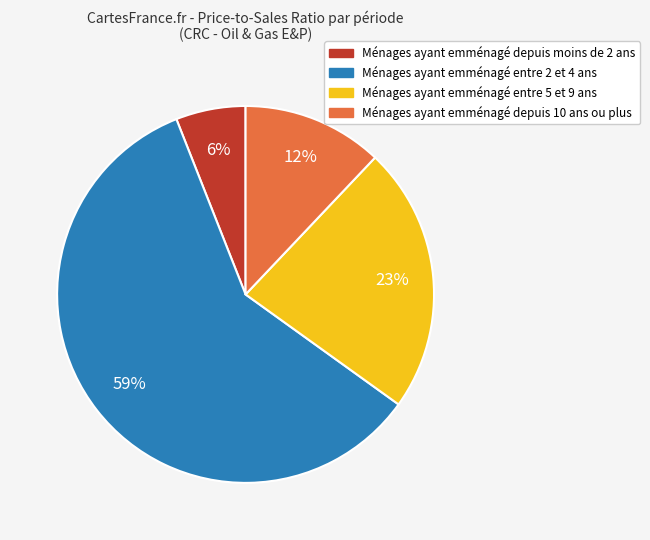

To the nearest percent, what is the difference between the largest and smallest slice percentages?

53%